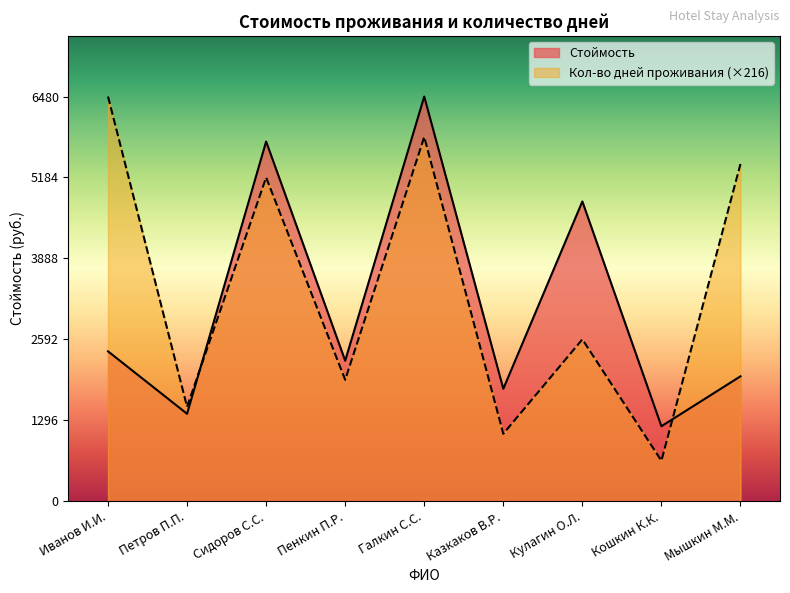

What is the spread (max minus min) of values at Казкаков В.Р.?

720